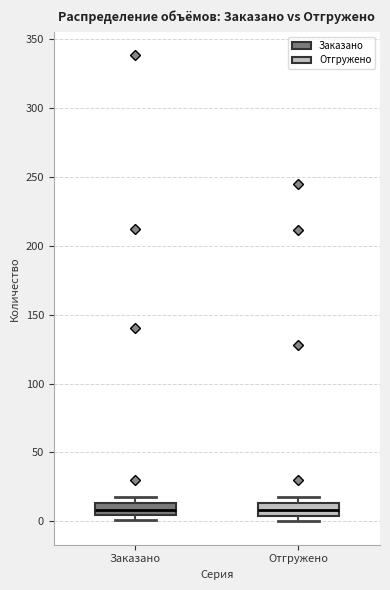

Reading left to right, transcribe this box plot: for each box, give where its median line is, the range the box spans, and where its two whiskers end, as read against the y-axis. The values are not printed on the chart, so give them approximately, as read against the axis.

Заказано: median 10, box 5 to 15, whiskers 0 to 20
Отгружено: median 10, box 5 to 15, whiskers 0 to 20